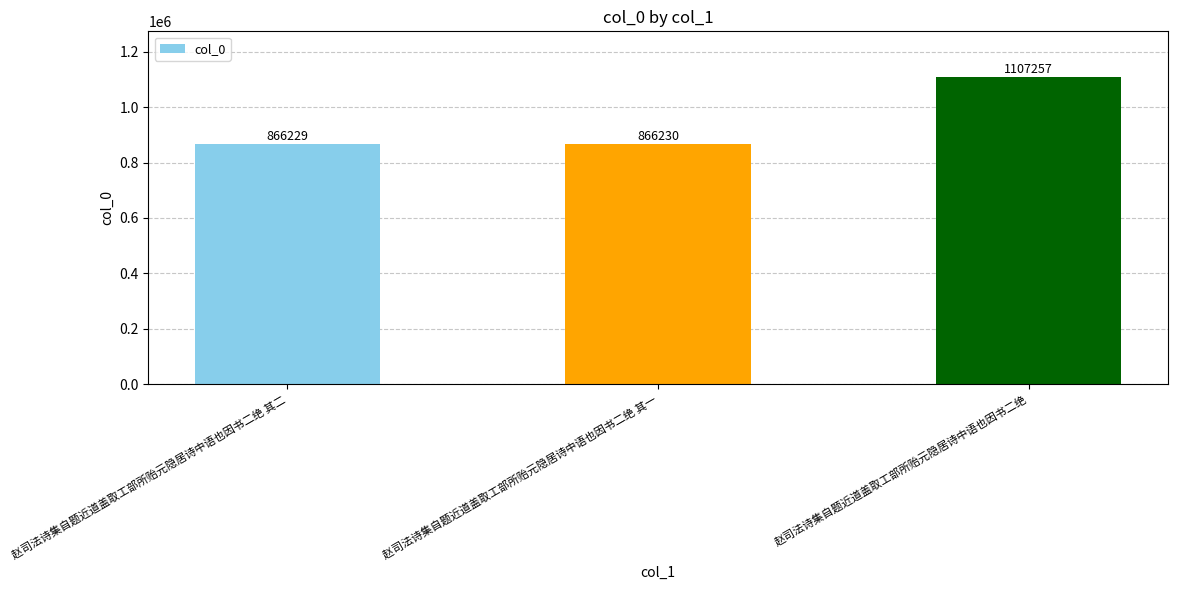

How many bars are there in total?

3